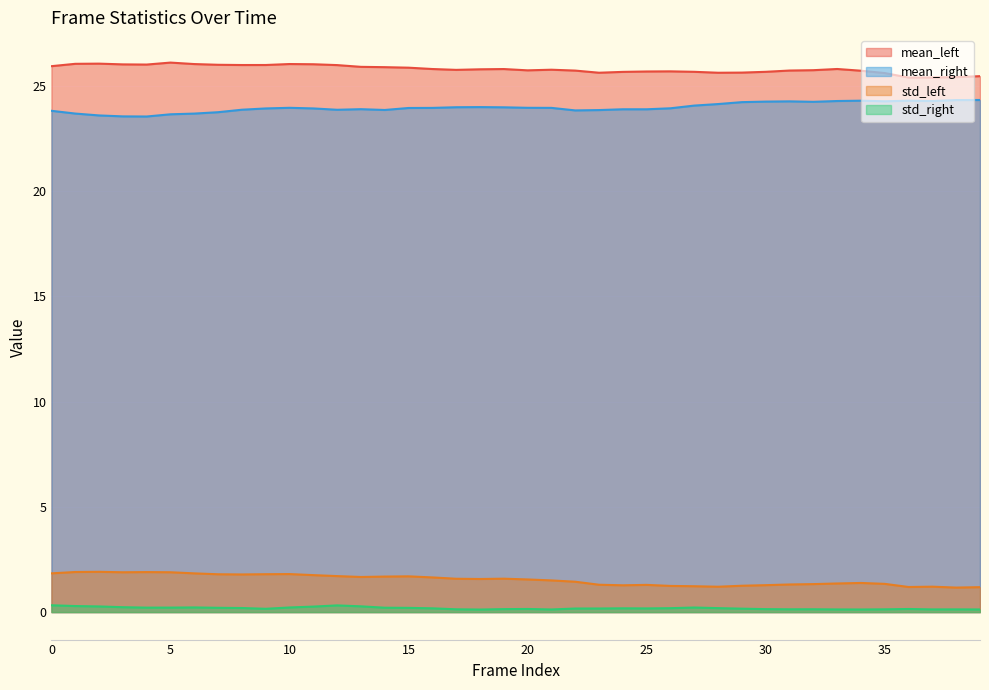

What is the total value across all series at 15?

51.7